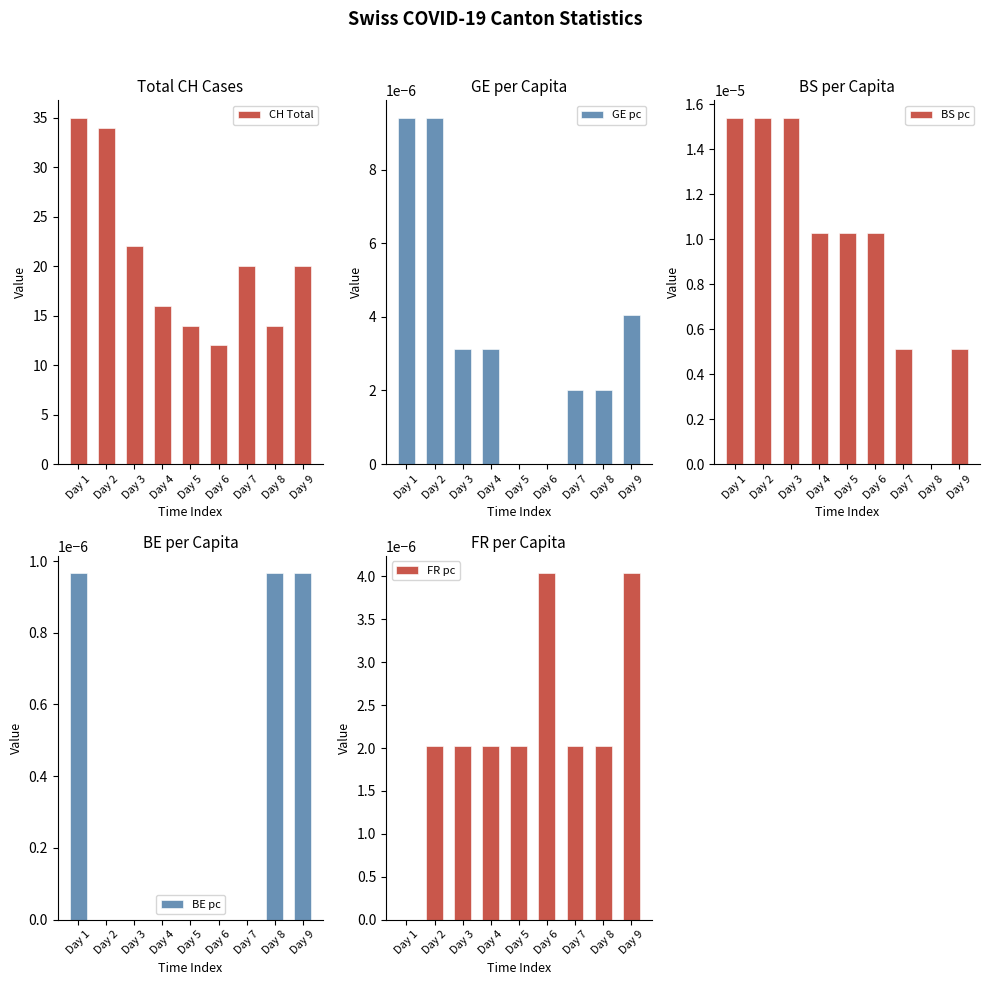

Between Day 1 and Day 9, which series saw the biggest shift?

CH Total